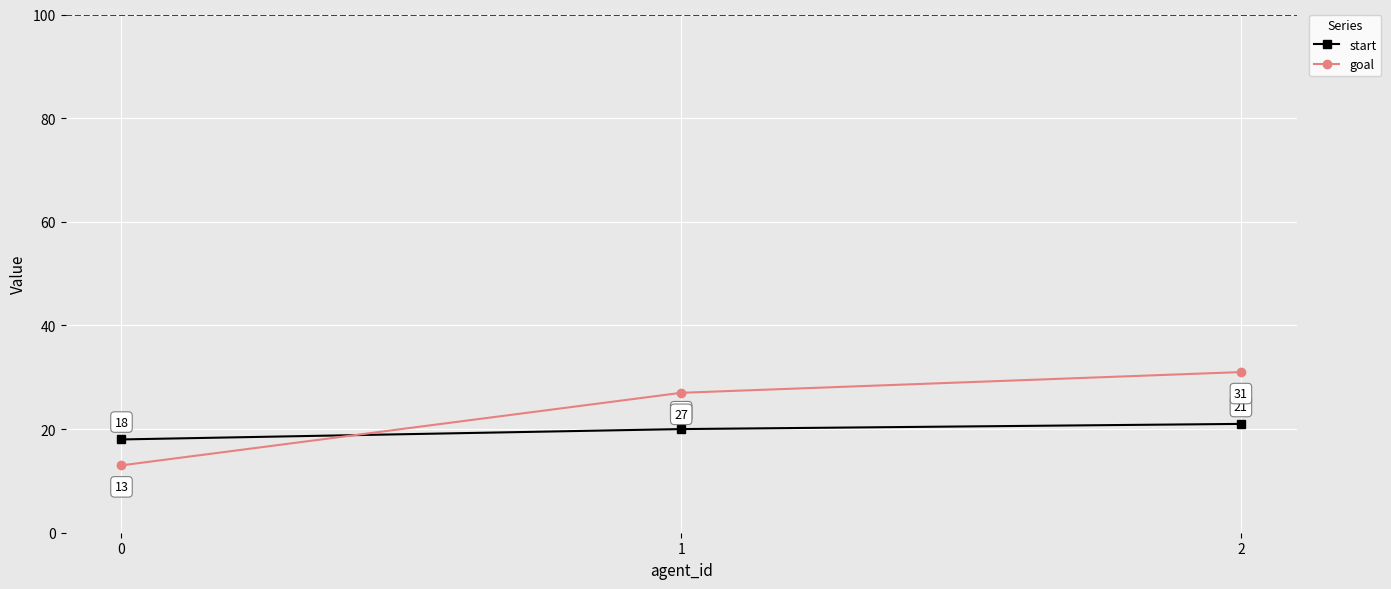

What is the spread (max minus min) of values at 1?

7